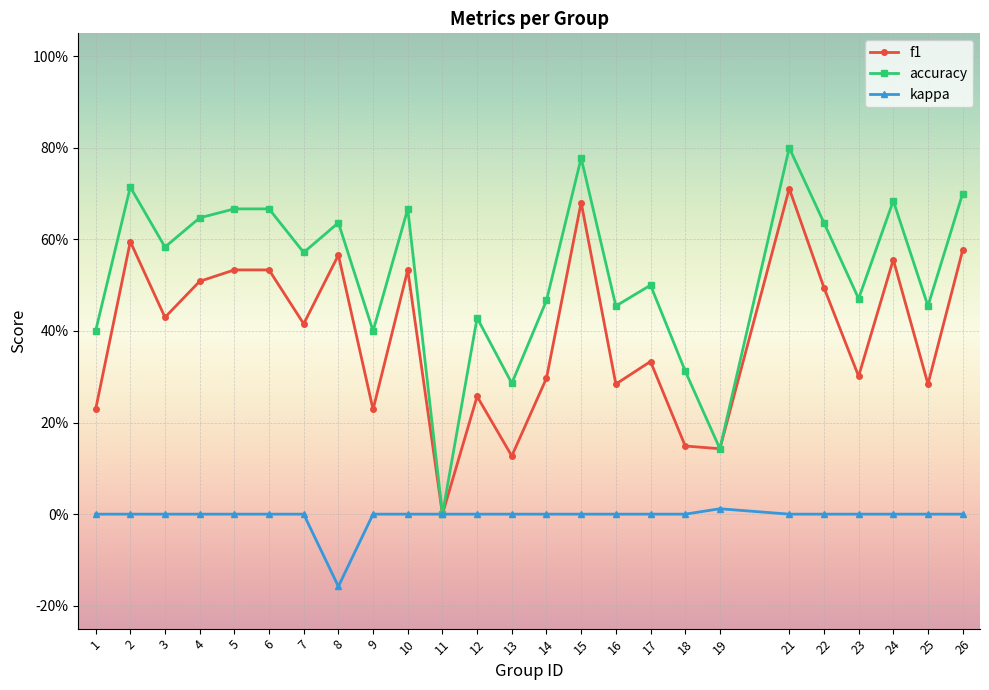

Reading left to right, list all the values displayed in this chart.

f1: 1=0.2	2=0.6	3=0.4	4=0.5	5=0.5	6=0.5	7=0.4	8=0.6	9=0.2	10=0.5	11=0.0	12=0.3	13=0.1	14=0.3	15=0.7	16=0.3	17=0.3	18=0.1	19=0.1	21=0.7	22=0.5	23=0.3	24=0.6	25=0.3	26=0.6
accuracy: 1=0.4	2=0.7	3=0.6	4=0.6	5=0.7	6=0.7	7=0.6	8=0.6	9=0.4	10=0.7	11=0.0	12=0.4	13=0.3	14=0.5	15=0.8	16=0.5	17=0.5	18=0.3	19=0.1	21=0.8	22=0.6	23=0.5	24=0.7	25=0.5	26=0.7
kappa: 1=0.0	2=0.0	3=0.0	4=0.0	5=0.0	6=0.0	7=0.0	8=-0.2	9=0.0	10=0.0	11=0.0	12=0.0	13=0.0	14=0.0	15=0.0	16=0.0	17=0.0	18=0.0	19=0.0	21=0.0	22=0.0	23=0.0	24=0.0	25=0.0	26=0.0